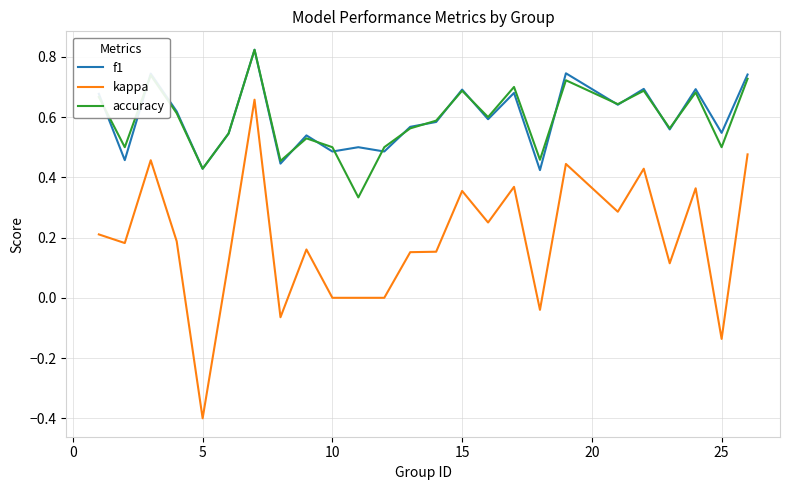

True or false: accuracy and kappa cross at least once.

False